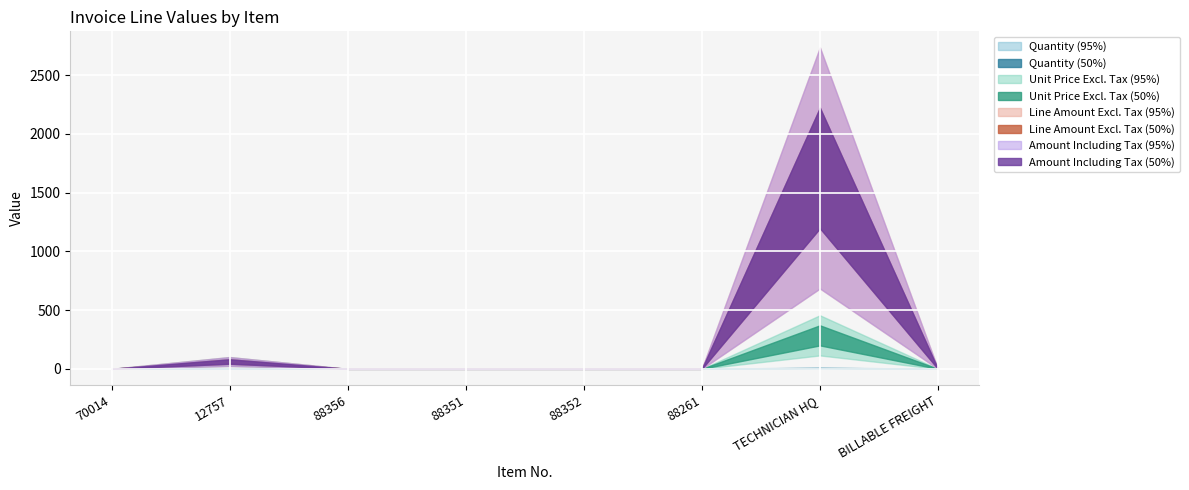

How many interior local peaks does the Amount Including Tax series have?

2